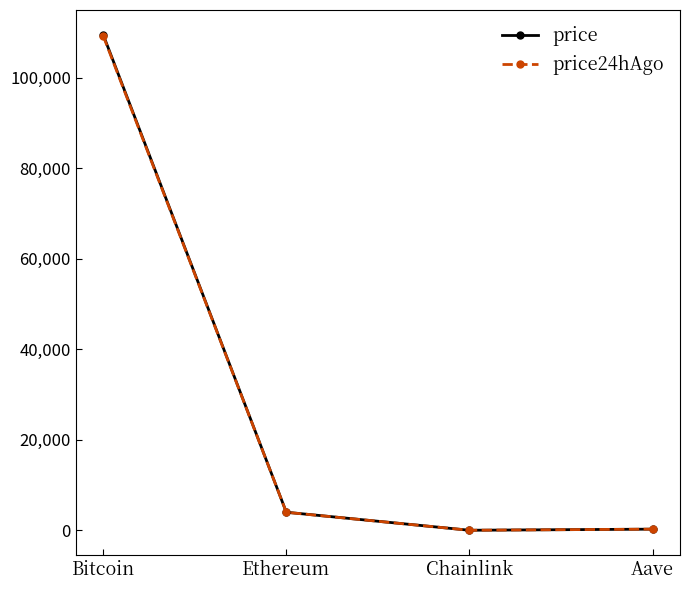

True or false: price has more than 2 interior local peaks.

False